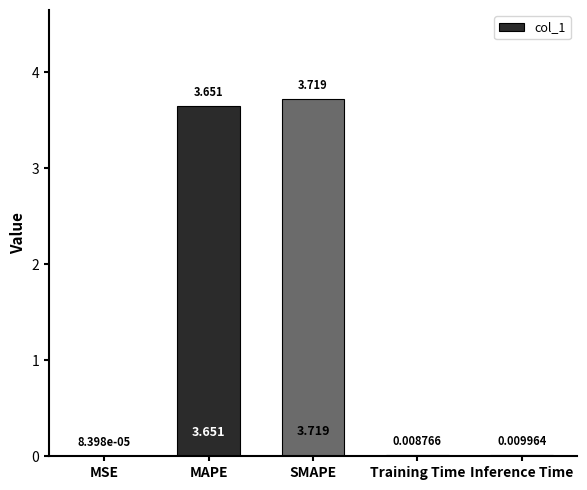

Between Training Time and MAPE, which is larger?

MAPE